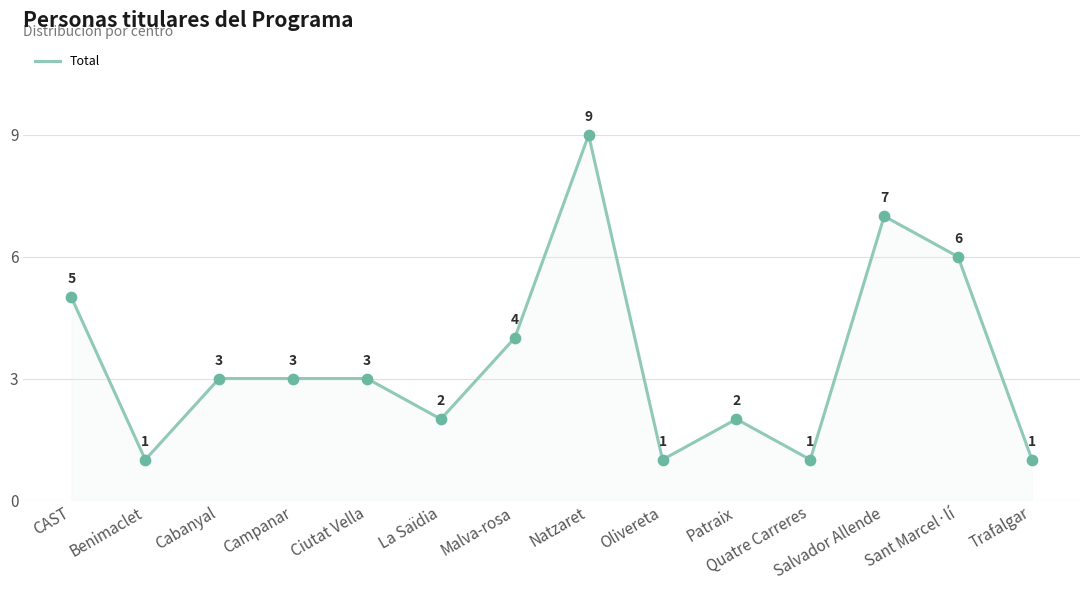

Approximately how many times larger is the value at Natzaret compared to Sant Marcel·lí?

1.5